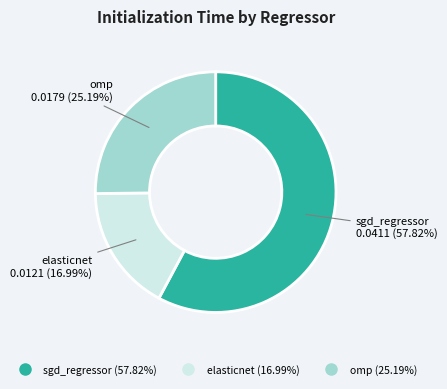

To the nearest percent, what is the difference between the sgd_regressor and omp slice percentages?

33%